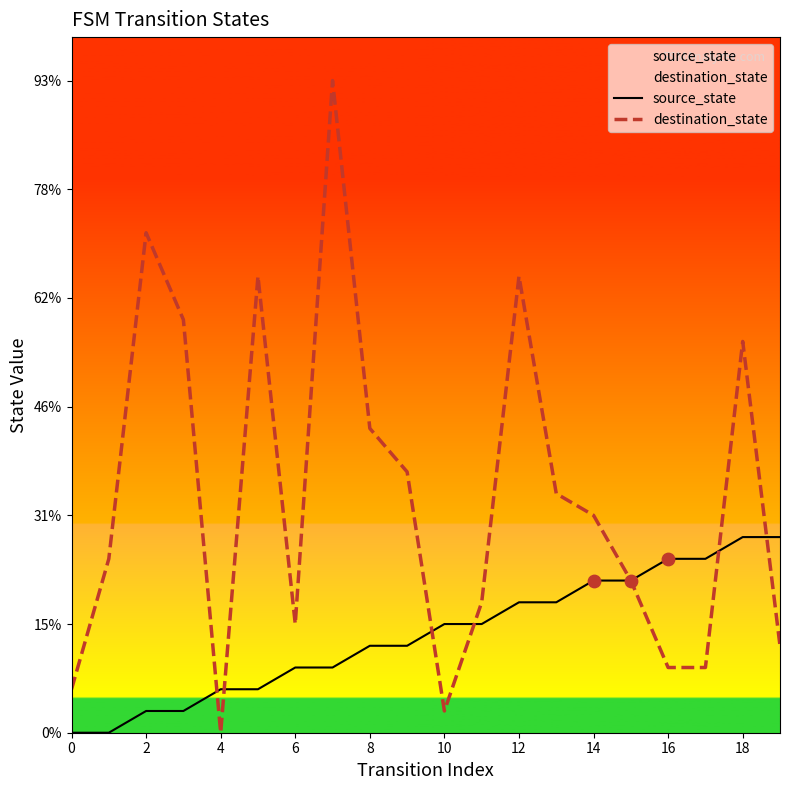

What are all the series names shown in the legend?

source_state, destination_state